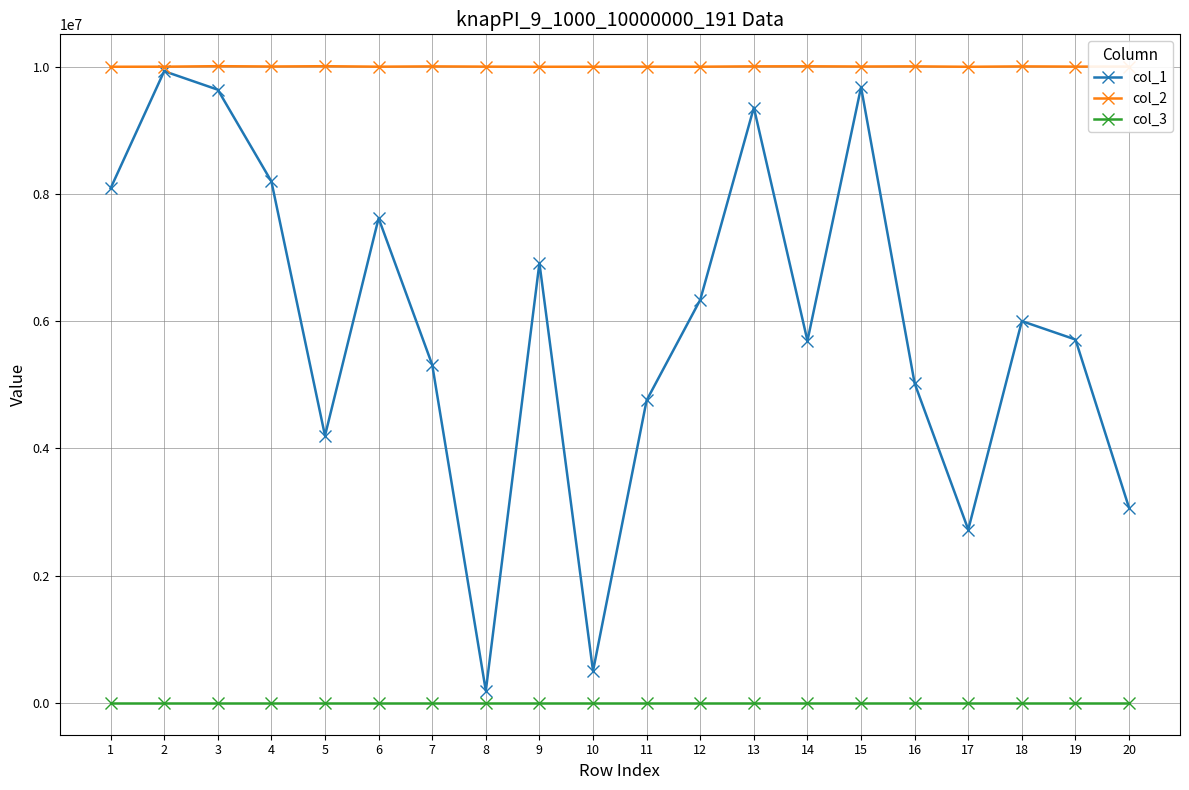

Rank the series by their average value, from highest to lowest.

col_2, col_1, col_3